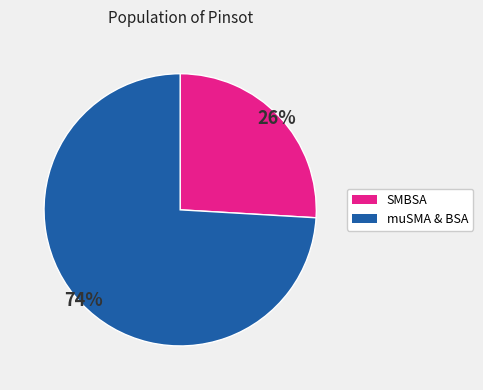

To the nearest percent, what is the difference between the largest and smallest slice percentages?

48%